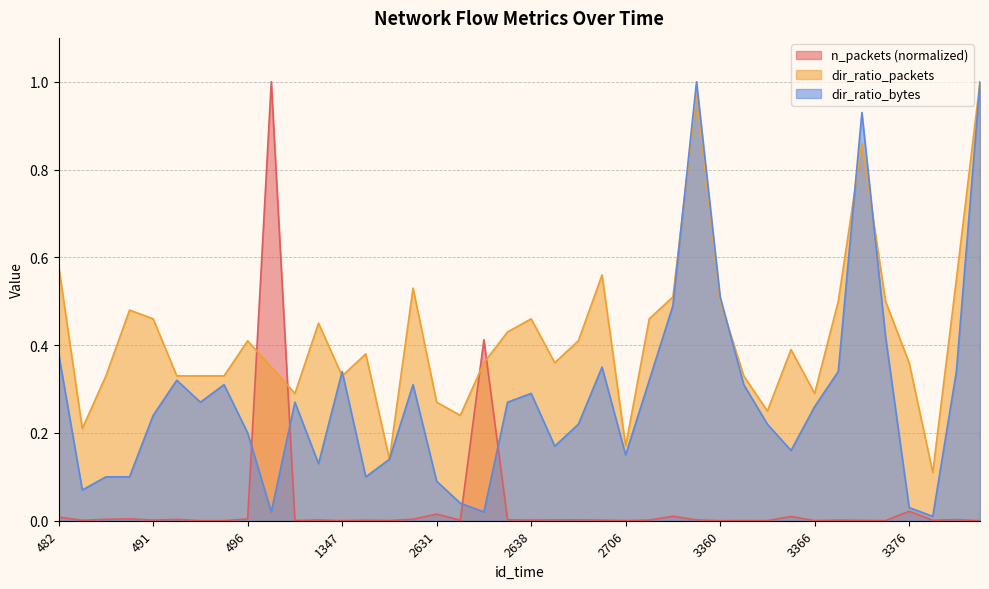

What is the difference between the highest and lowest values at 1338?

1.0